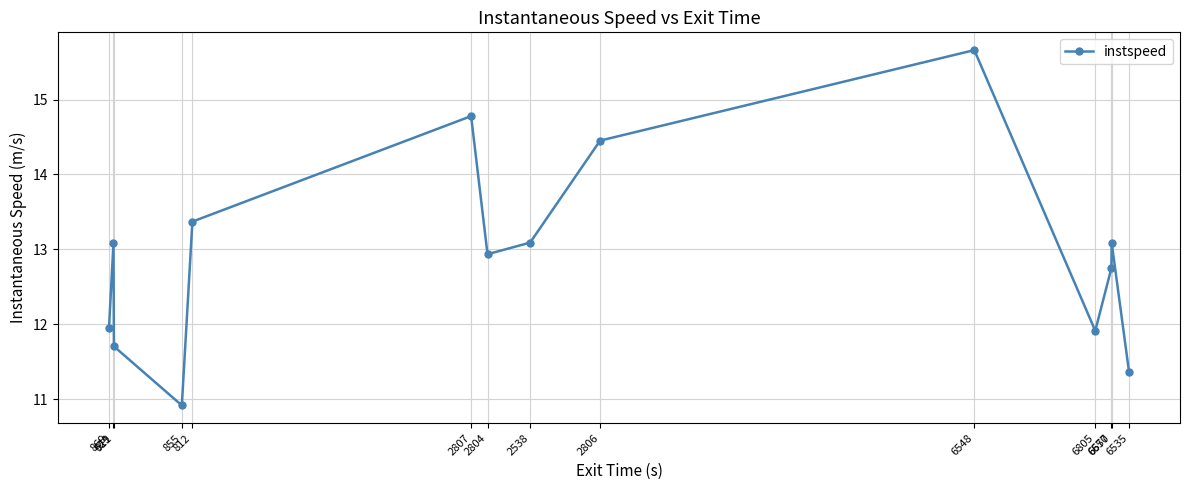

The chart shows a value of 11.9 at 6805. True or false?

True